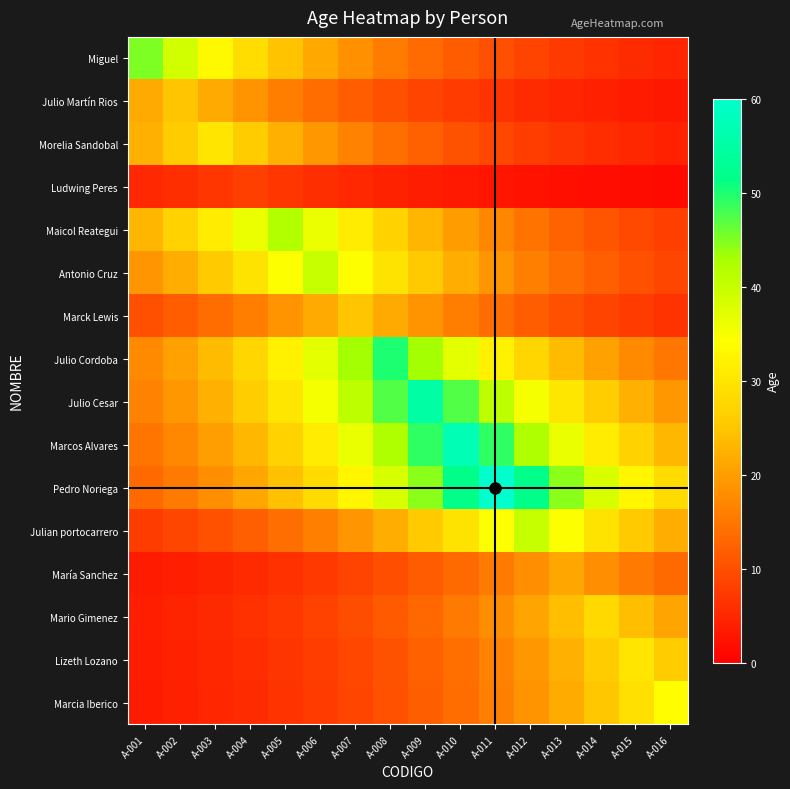

Rank the series at A-012 from lowest to highest value.

Ludwing Peres, Julio Martín Rios, Morelia Sandobal, Miguel, Marck Lewis, Maicol Reategui, Antonio Cruz, María Sanchez, Marcia Iberico, Lizeth Lozano, Mario Gimenez, Julio Cordoba, Julio Cesar, Julian portocarrero, Marcos Alvares, Pedro Noriega